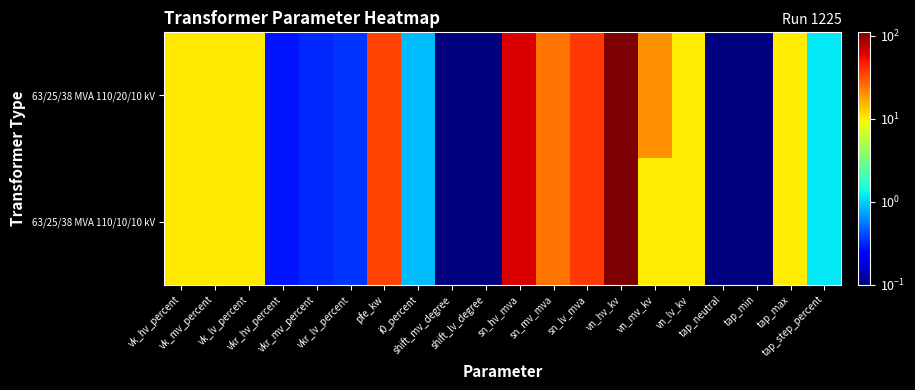

List the series in order of their peak value, highest first.

63/25/38 MVA 110/20/10 kV, 63/25/38 MVA 110/10/10 kV